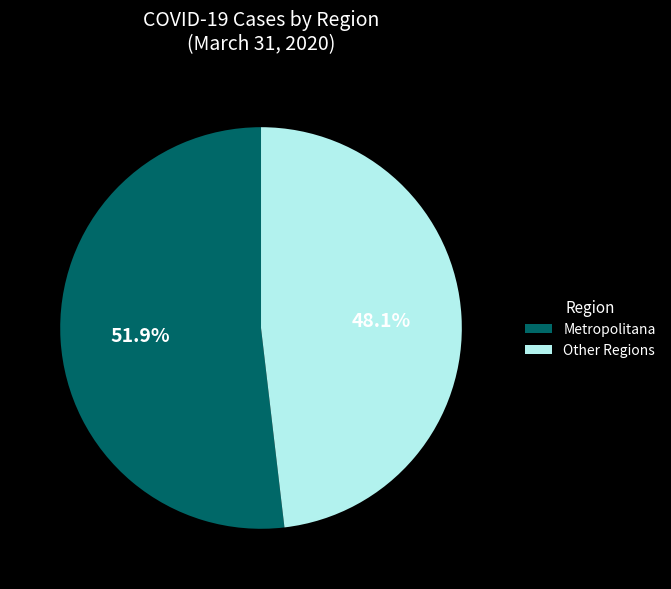

Between Other Regions and Metropolitana, which is larger?

Metropolitana